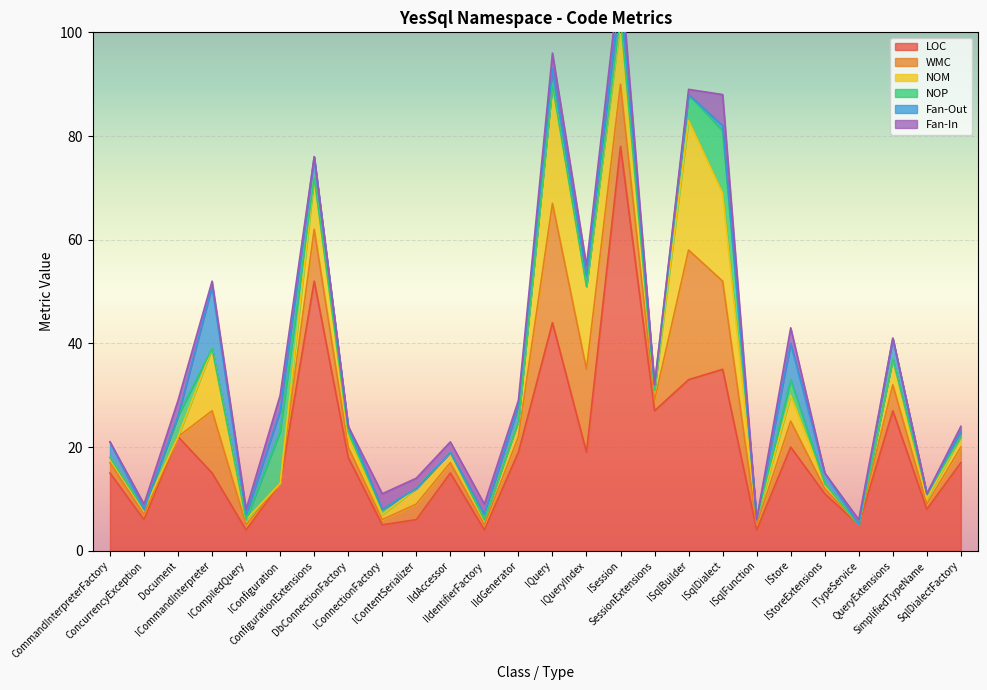

At IIdAccessor, list the series in order from largest to smallest.

LOC, WMC, NOM, Fan-In, NOP, Fan-Out